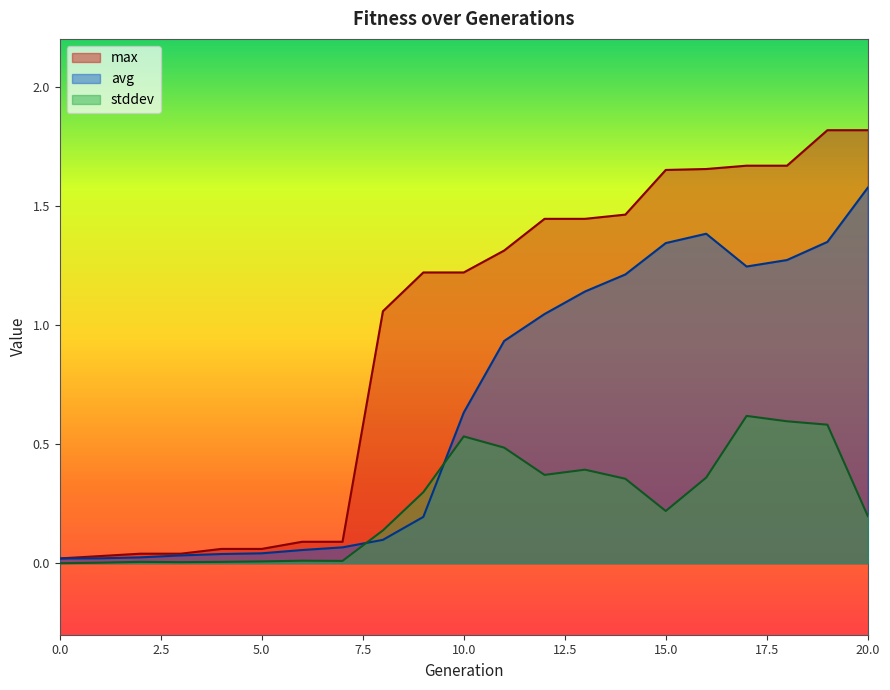

How many series are shown in this chart?

3